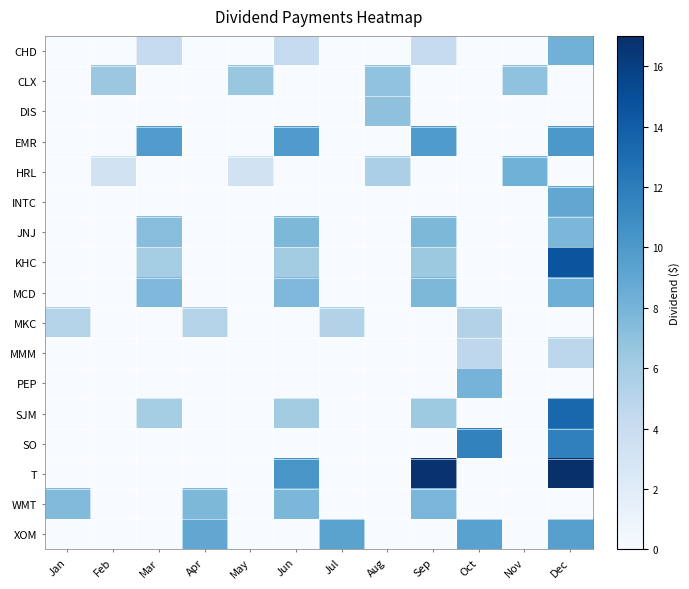

Between Oct and Mar, which is larger?

Mar